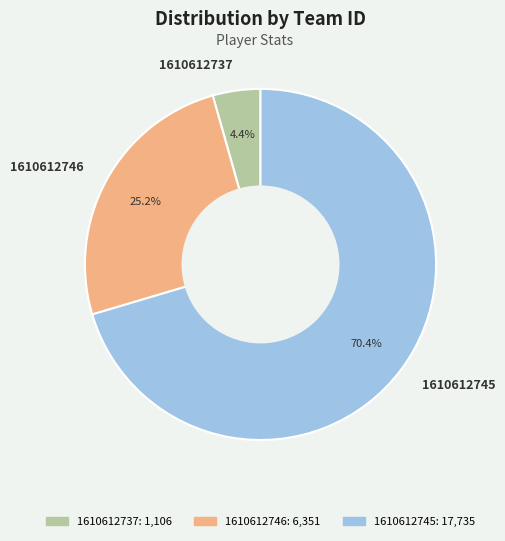

Is 1610612746 the majority of the pie?

No